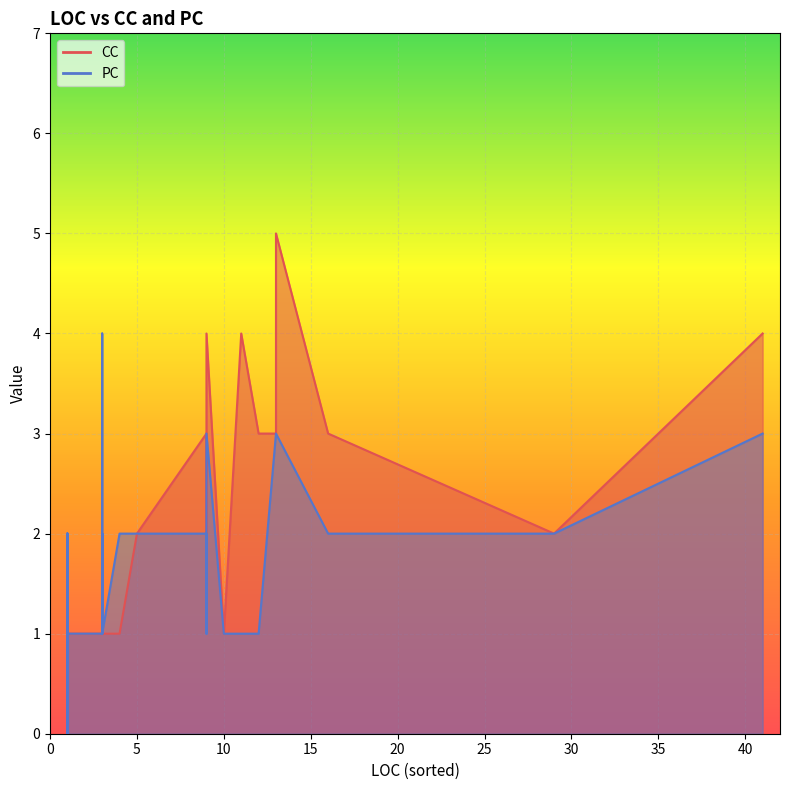

What are all the series names shown in the legend?

CC, PC